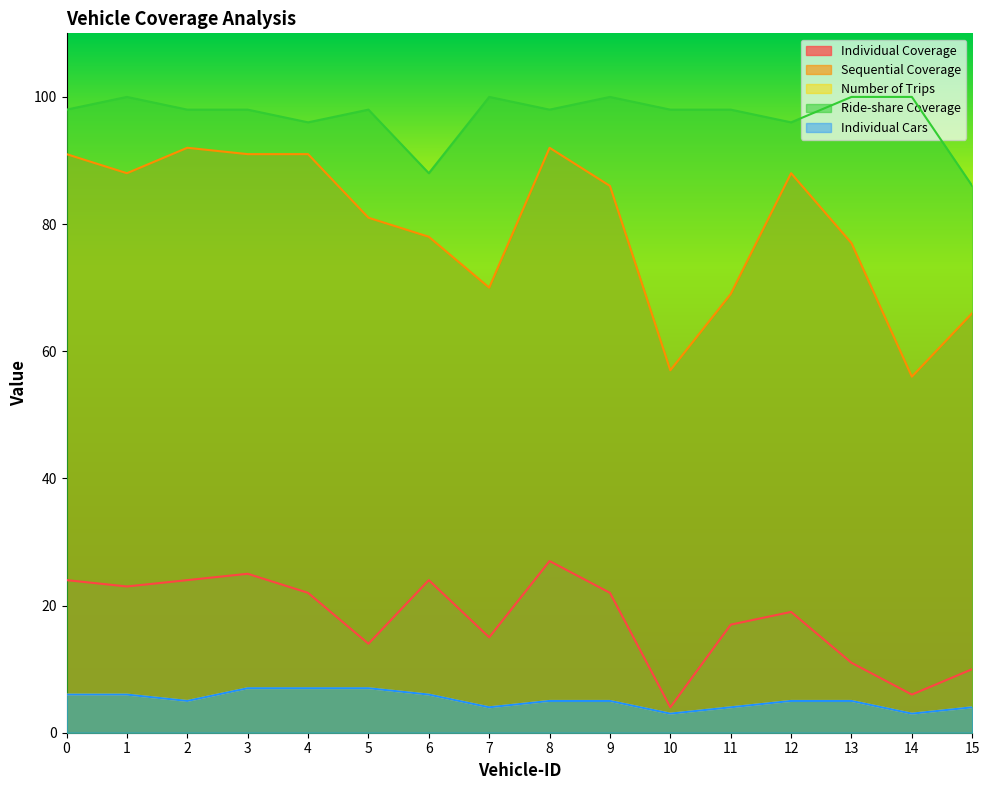

How many interior local peaks does the Individual Coverage series have?

4